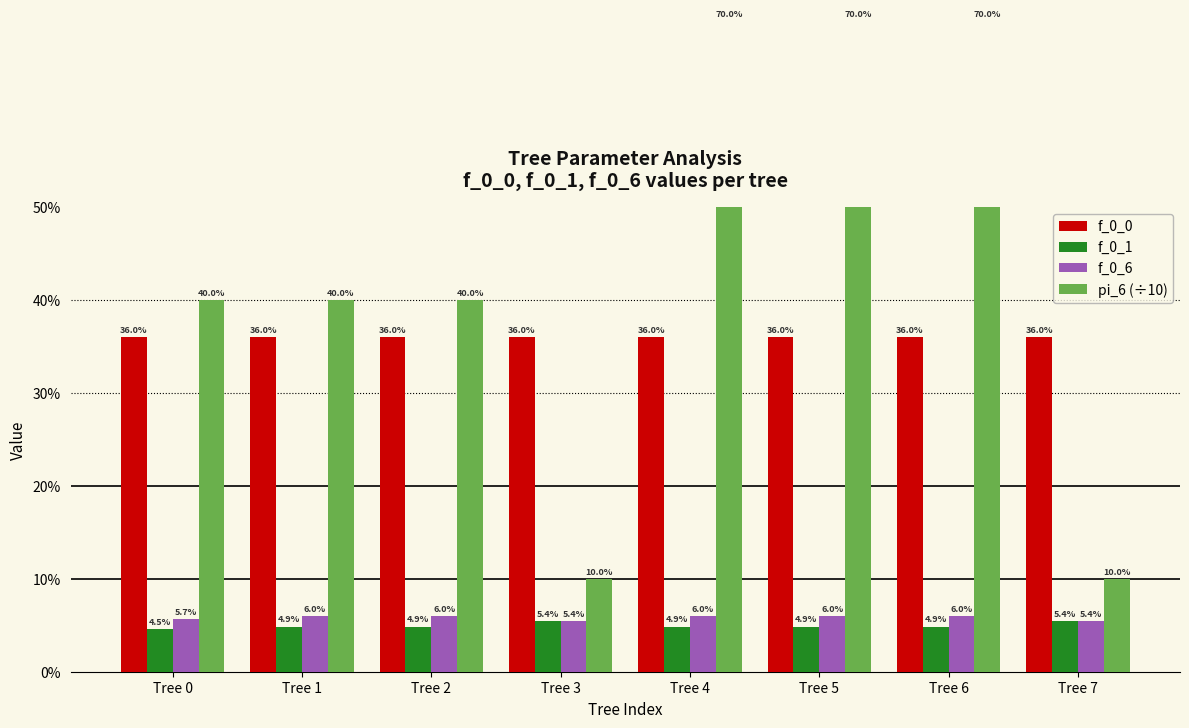

Reading right to left, transcribe all the data shown in this chart.

f_0_0: 0.4	0.4	0.4	0.4	0.4	0.4	0.4	0.4
f_0_1: 0.1	0.0	0.0	0.0	0.1	0.0	0.0	0.0
f_0_6: 0.1	0.1	0.1	0.1	0.1	0.1	0.1	0.1
pi_6 (÷10): 0.1	0.7	0.7	0.7	0.1	0.4	0.4	0.4